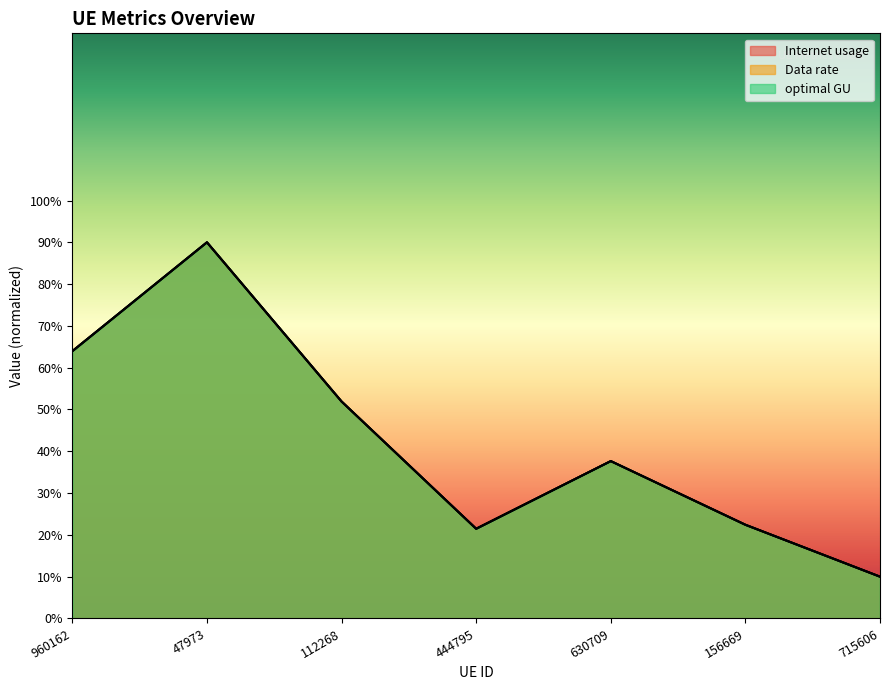

What is the difference between the optimal GU values at 444795 and 715606?

11.5